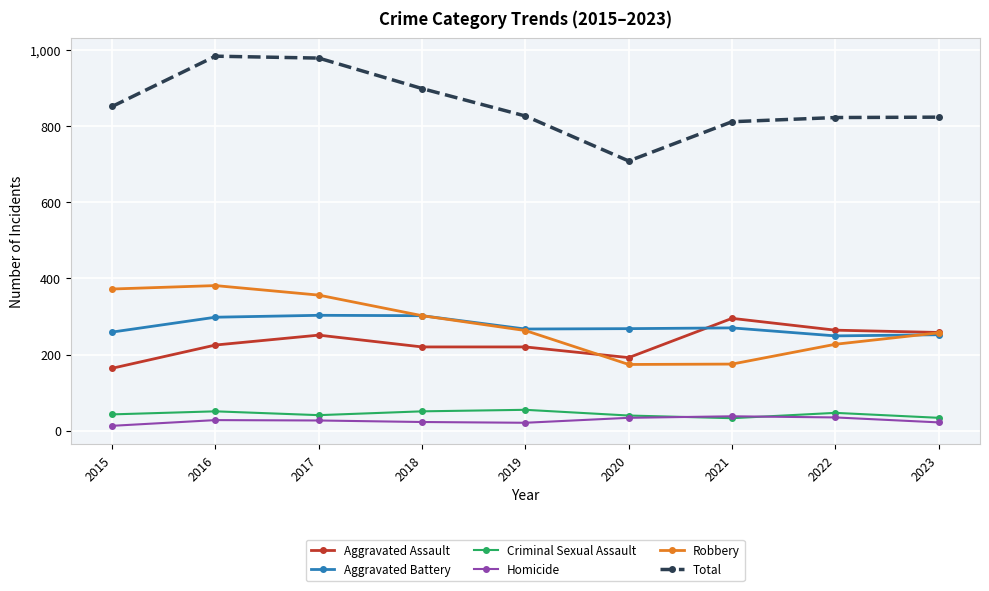

How many lines are shown in the chart?

6